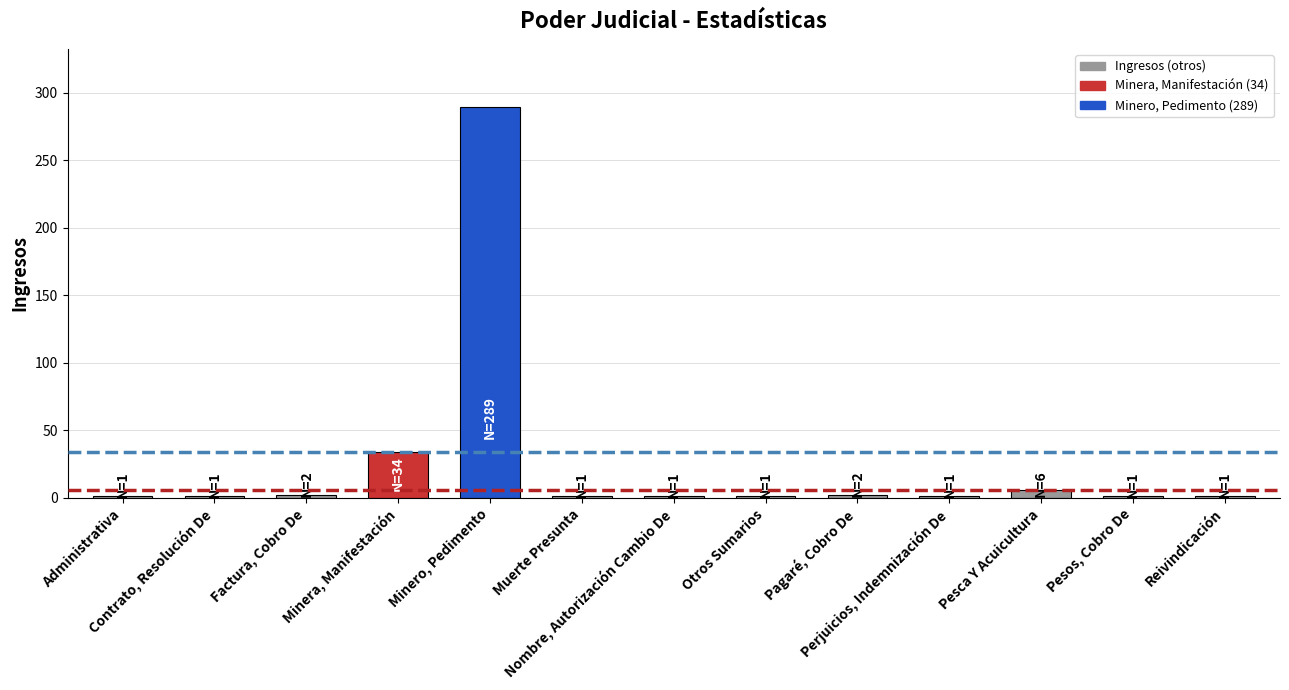

What is the difference between the maximum and second lowest values?

288